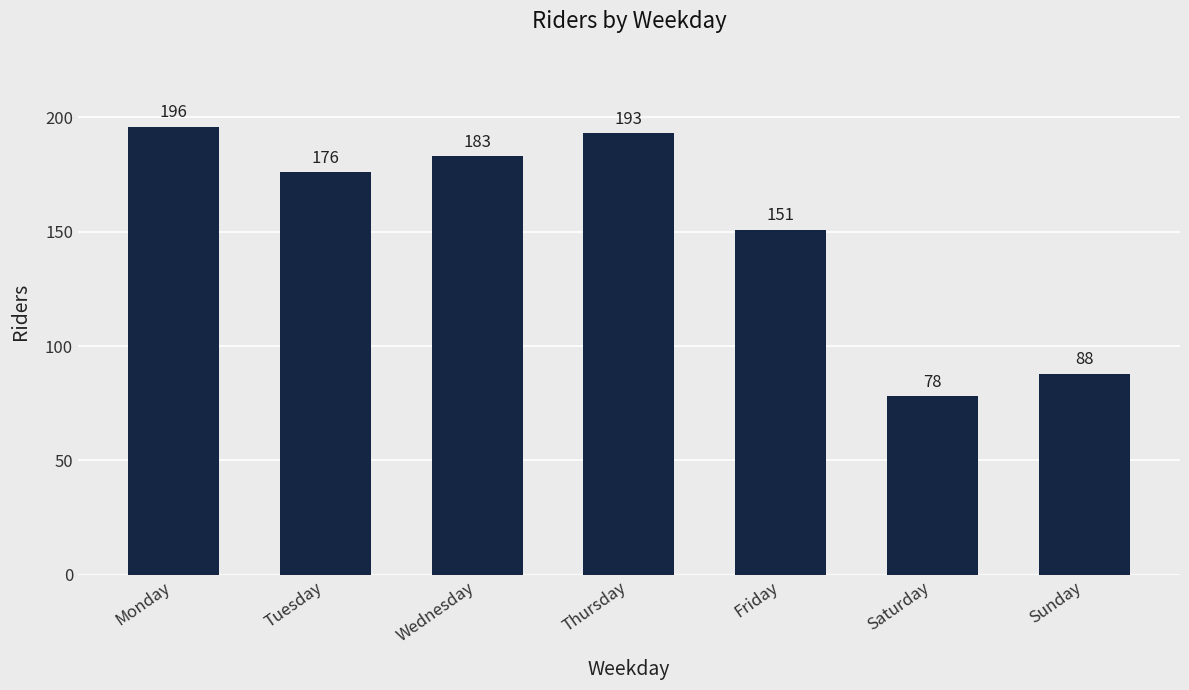

What is the average value?

152